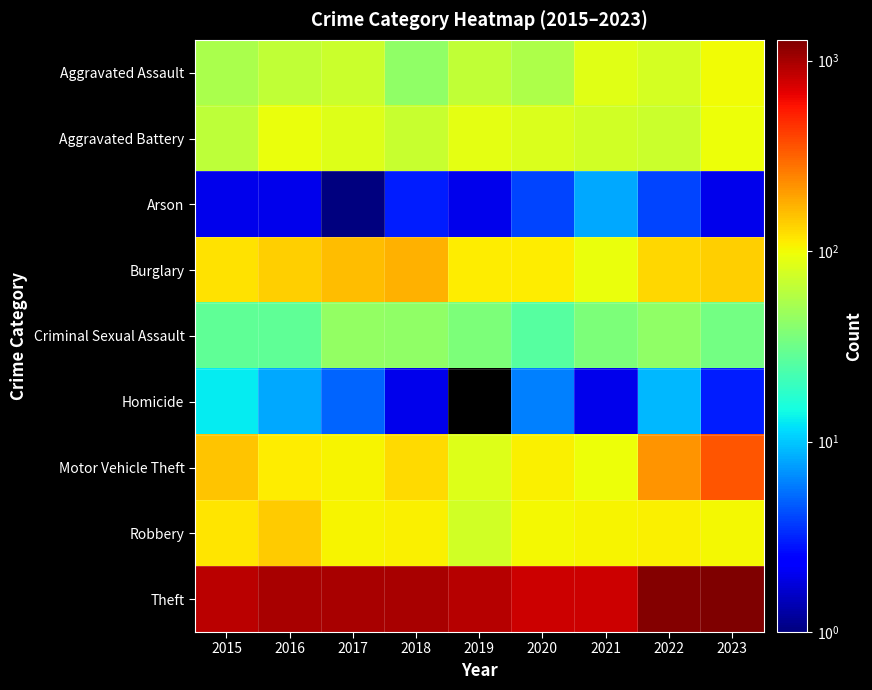

How many values in the Theft series exceed 977?

4